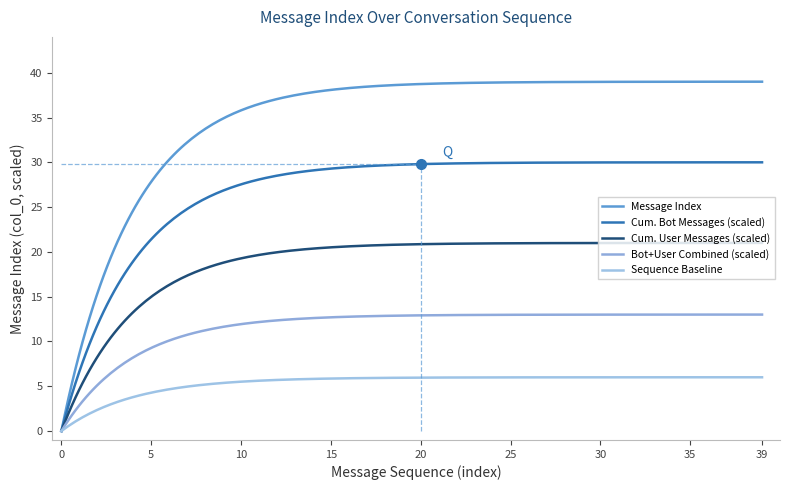

How many lines are shown in the chart?

5